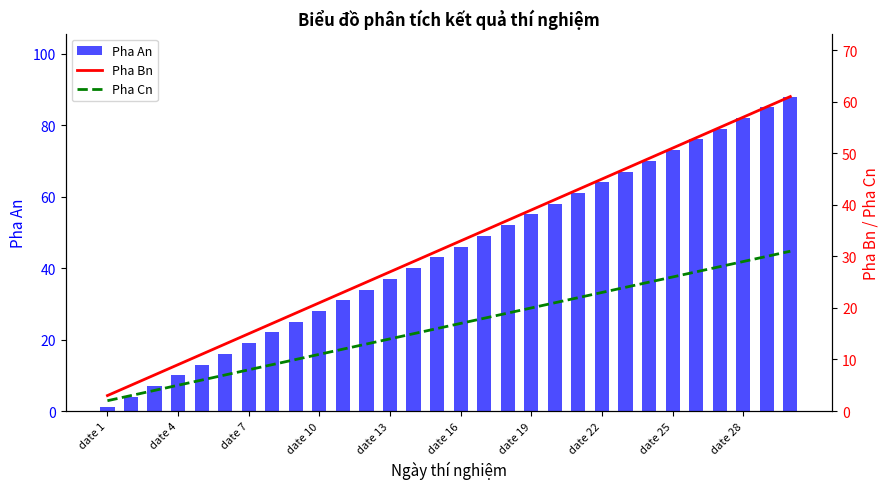

Reading right to left, list all the values displayed in this chart.

Pha An: 88	85	82	79	76	73	70	67	64	61	58	55	52	49	46	43	40	37	34	31	28	25	22	19	16	13	10	7	4	1
Pha Bn: 61	59	57	55	53	51	49	47	45	43	41	39	37	35	33	31	29	27	25	23	21	19	17	15	13	11	9	7	5	3
Pha Cn: 31	30	29	28	27	26	25	24	23	22	21	20	19	18	17	16	15	14	13	12	11	10	9	8	7	6	5	4	3	2